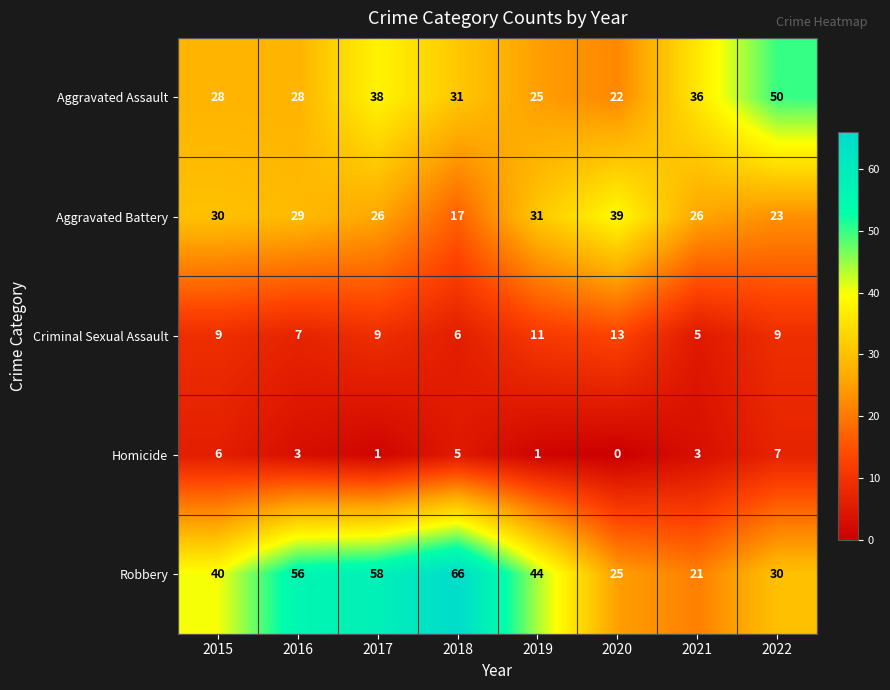

How many categories are shown in the chart?

8